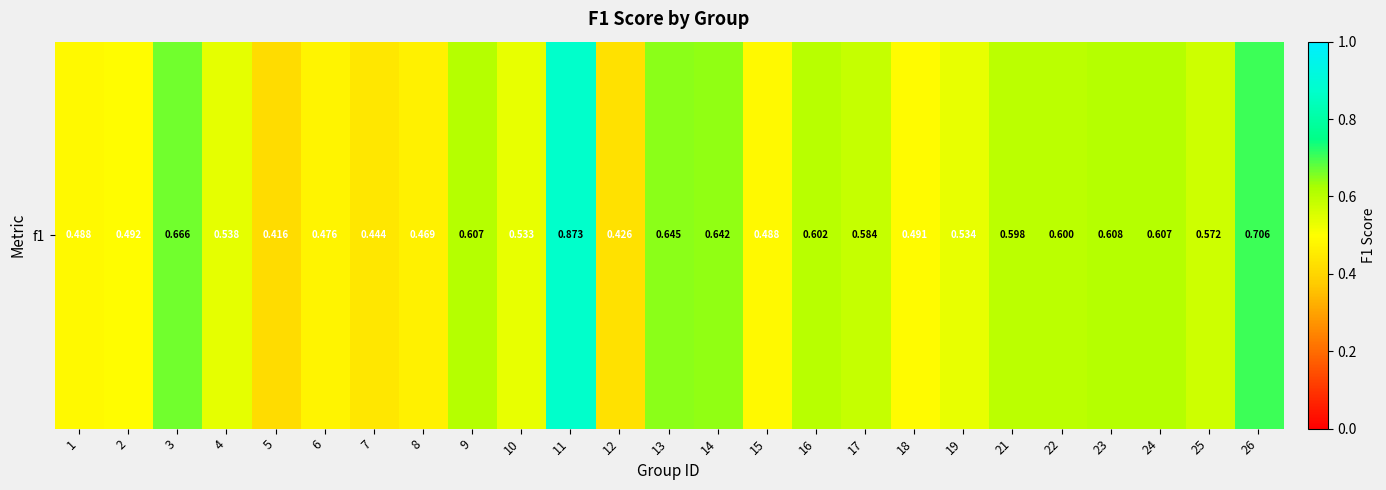

The chart shows a value of 0.5 at 8. True or false?

True